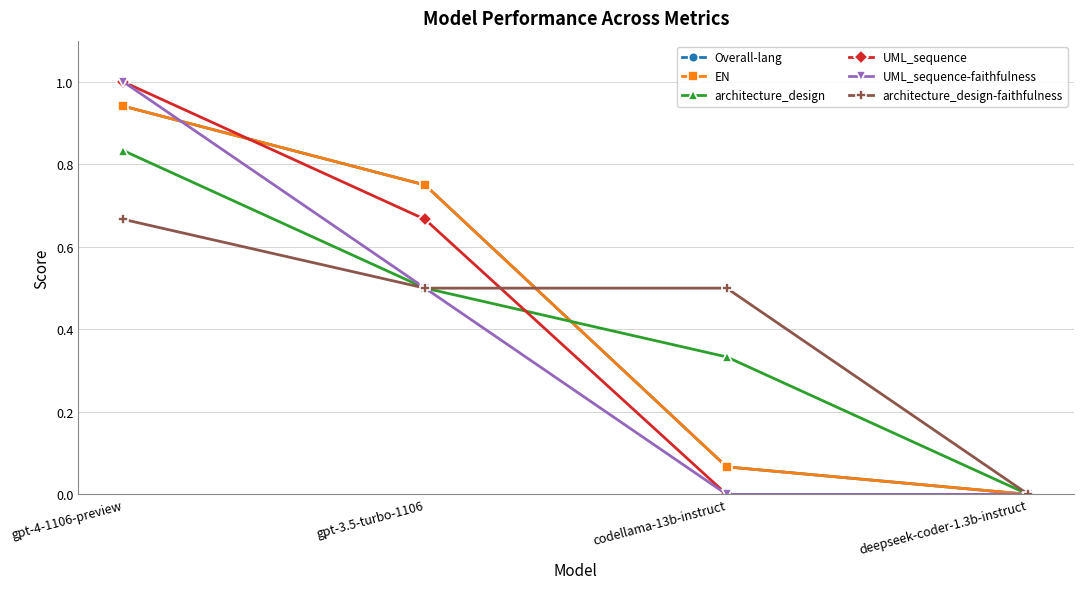

Is this an area chart (filled region under the line)?

No